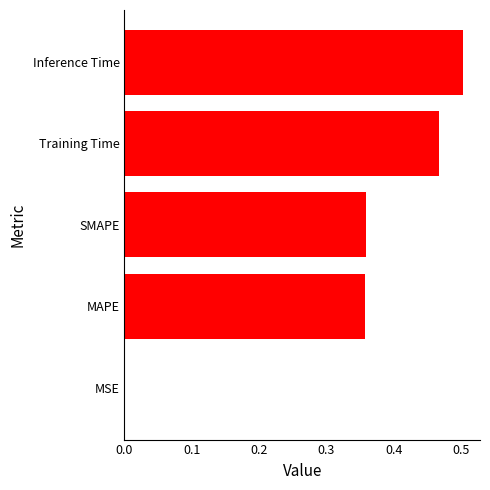

Between MSE and Training Time, which is larger?

Training Time